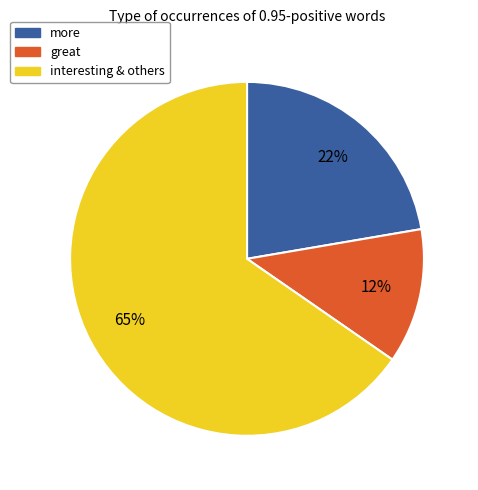

To the nearest percent, what is the average slice percentage?

33%